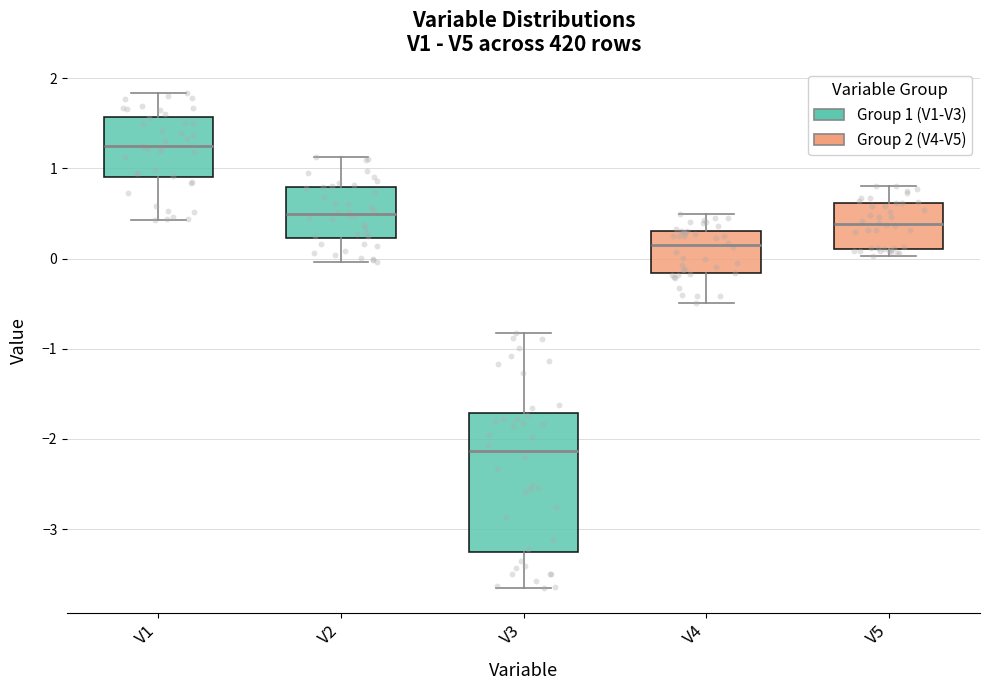

Comparing the boxes themselves (not the whiskers), which one is the tallest?

V3